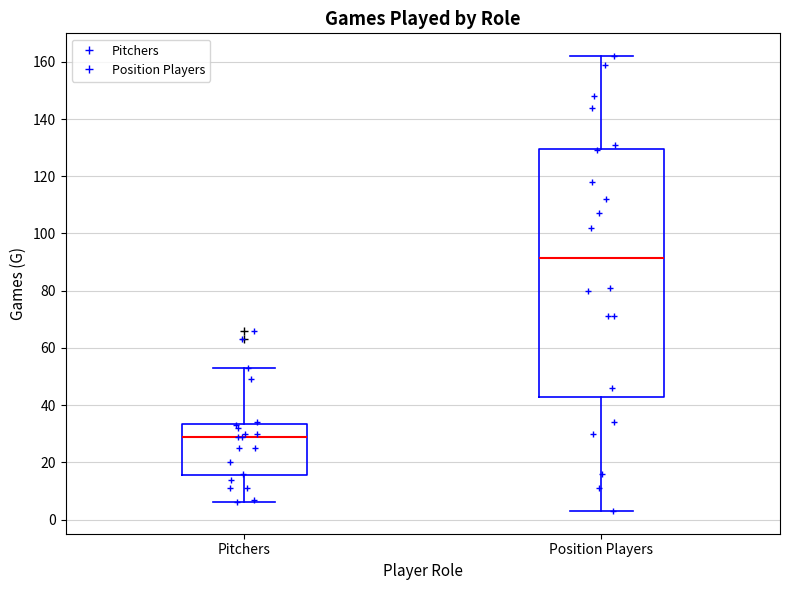

Where does the upper whisker of the box for Pitchers end on the y-axis? The values are not printed on the chart, so give them approximately, as read against the axis.

54